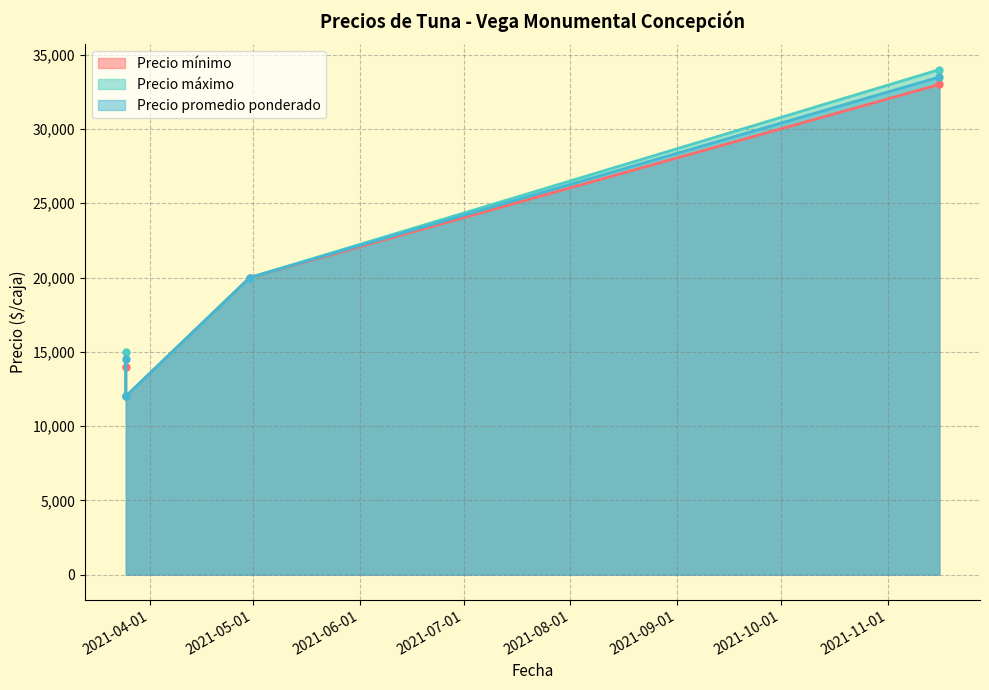

What are all the series names shown in the legend?

Precio mínimo, Precio máximo, Precio promedio ponderado